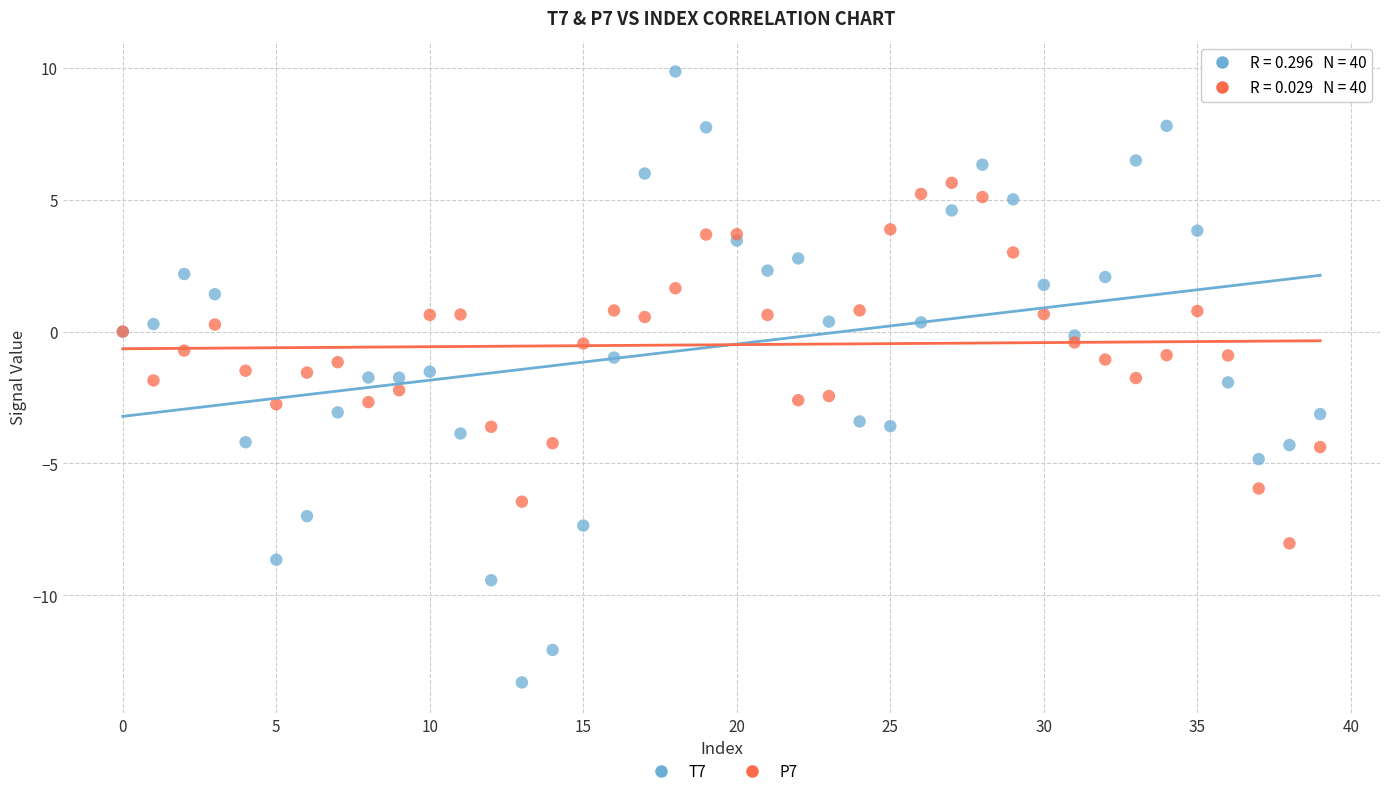

Which series contains the lowest Y value?

T7